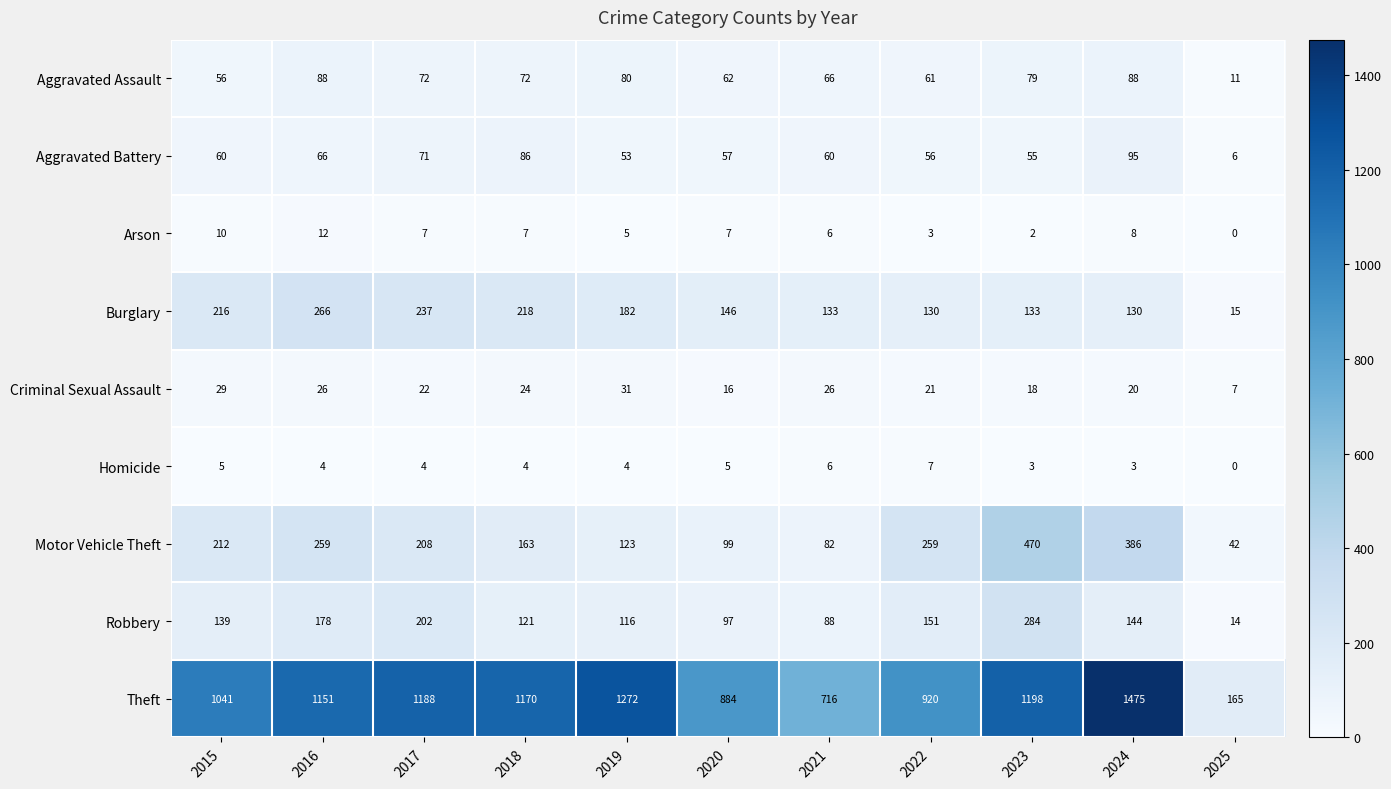

At which label does Aggravated Battery reach its minimum?

2025